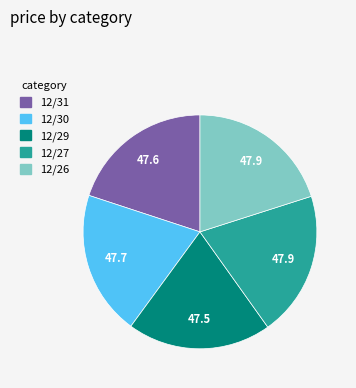

Is 12/29 the majority of the pie?

No